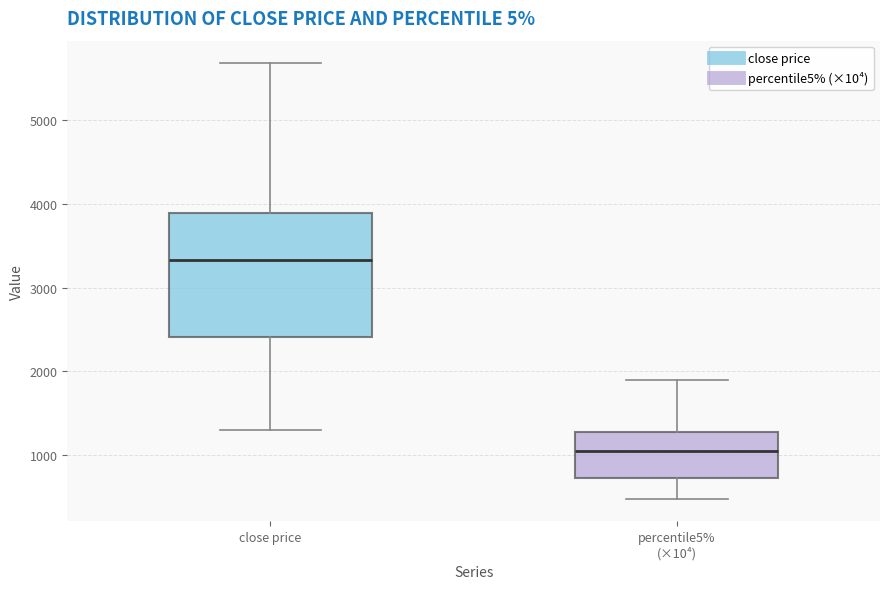

Where does the median line of the box for close price sit on the y-axis? The values are not printed on the chart, so give them approximately, as read against the axis.

3300